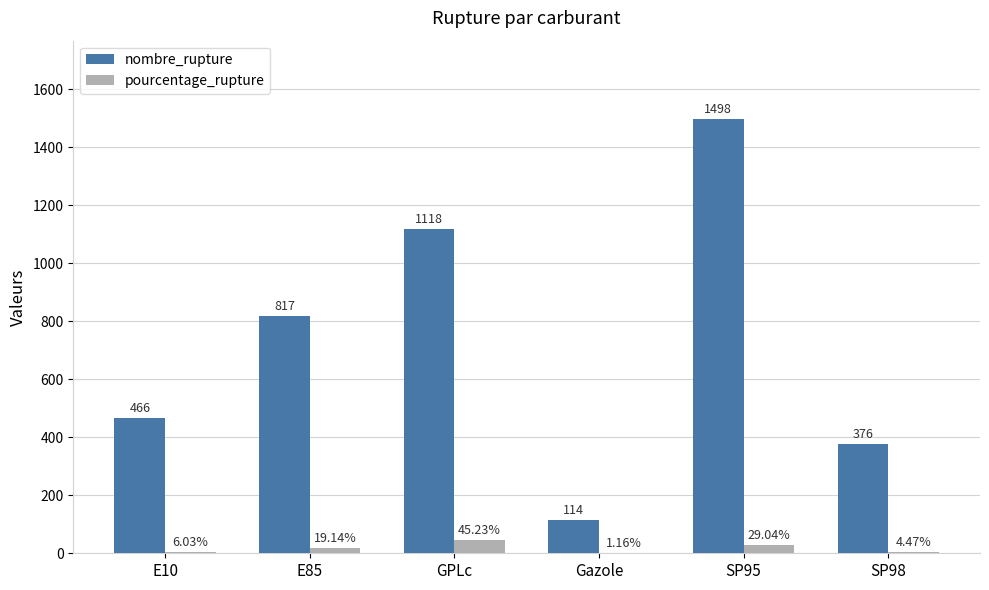

What are all the series names shown in the legend?

nombre_rupture, pourcentage_rupture